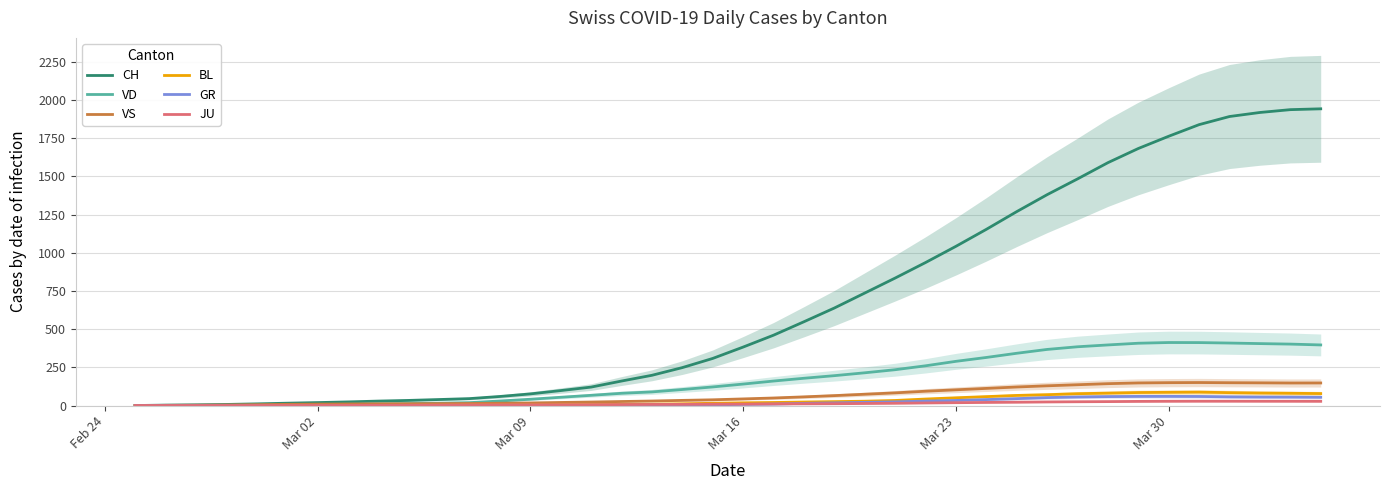

What is the highest value of the GR series?

60.2